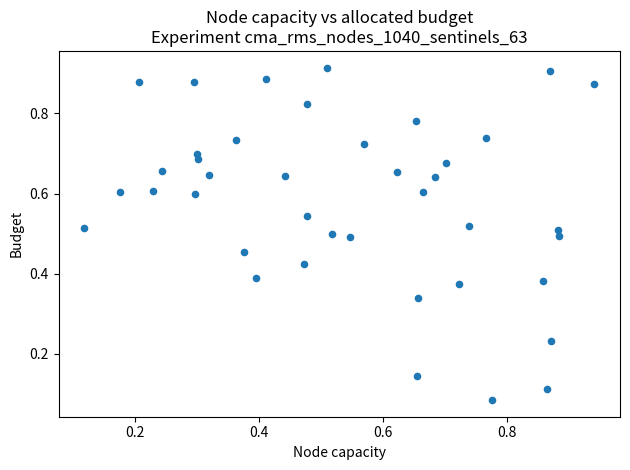

Count the number of points in this scatter plot.

40